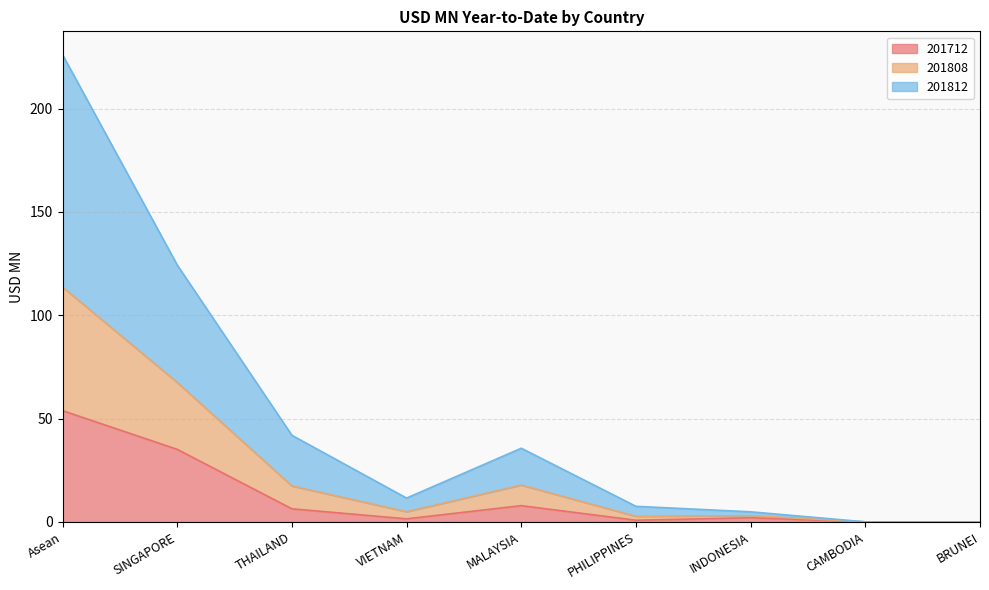

At which category is the sum across all series the highest?

Asean